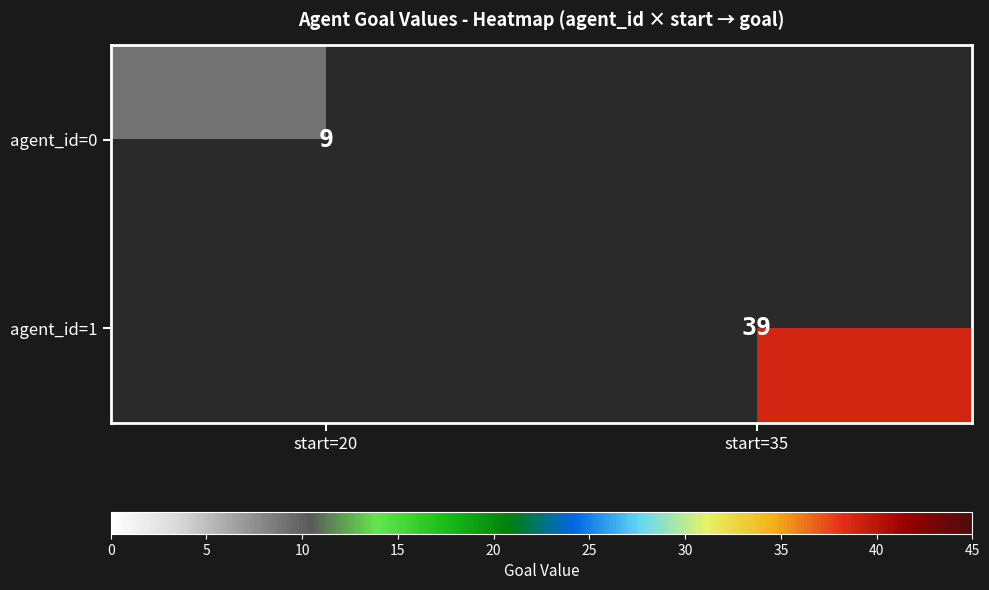

True or false: agent_id=0 has a value of 4 at start=20.

False